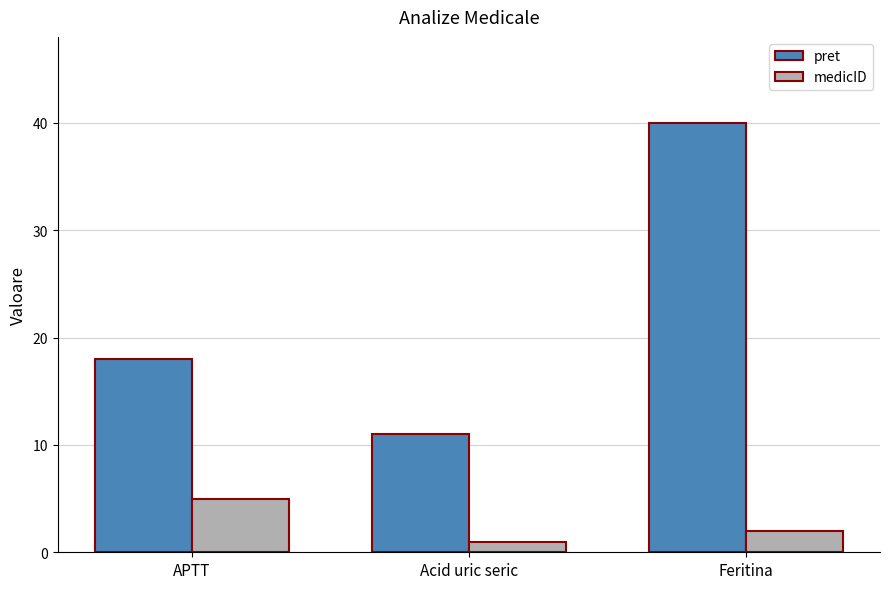

Reading right to left, what are all the values shown in this chart?

pret: Feritina=40	Acid uric seric=11	APTT=18
medicID: Feritina=2	Acid uric seric=1	APTT=5